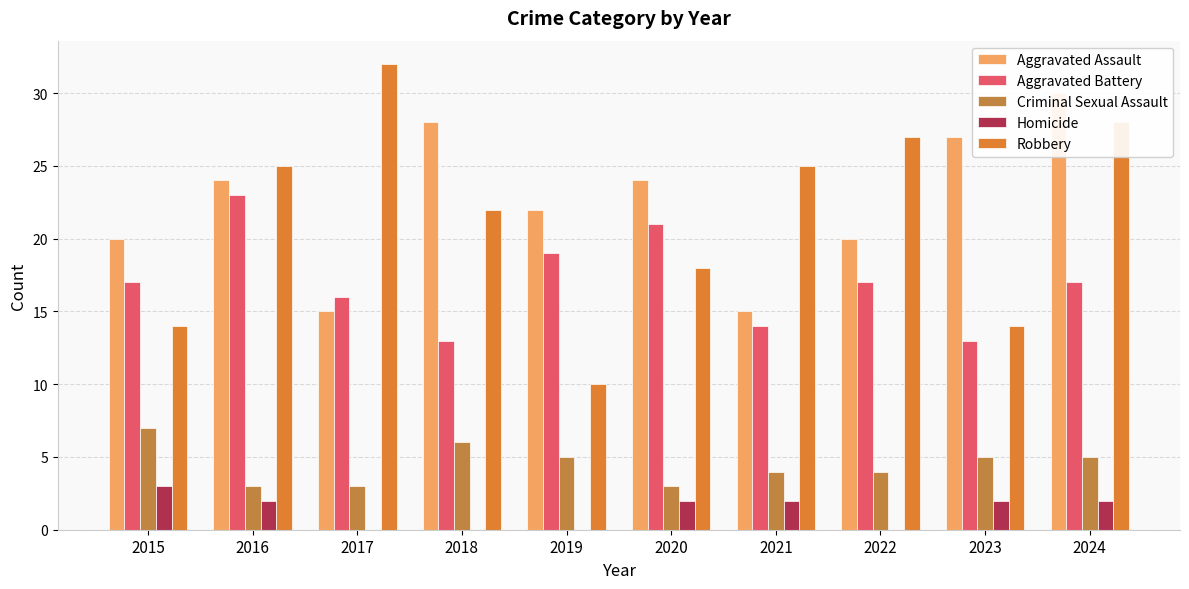

Rank the series by their maximum value, from highest to lowest.

Robbery, Aggravated Assault, Aggravated Battery, Criminal Sexual Assault, Homicide